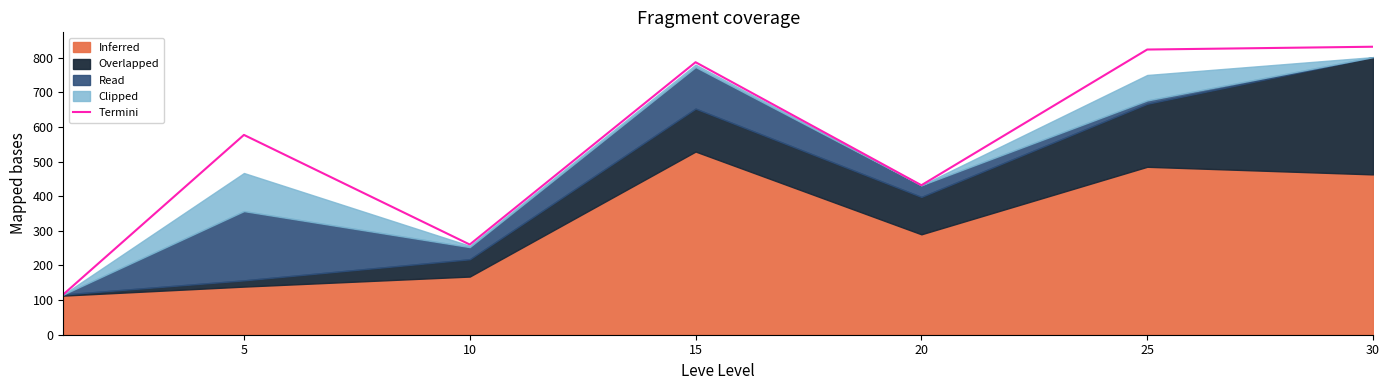

What is the greatest value displayed?

831.6